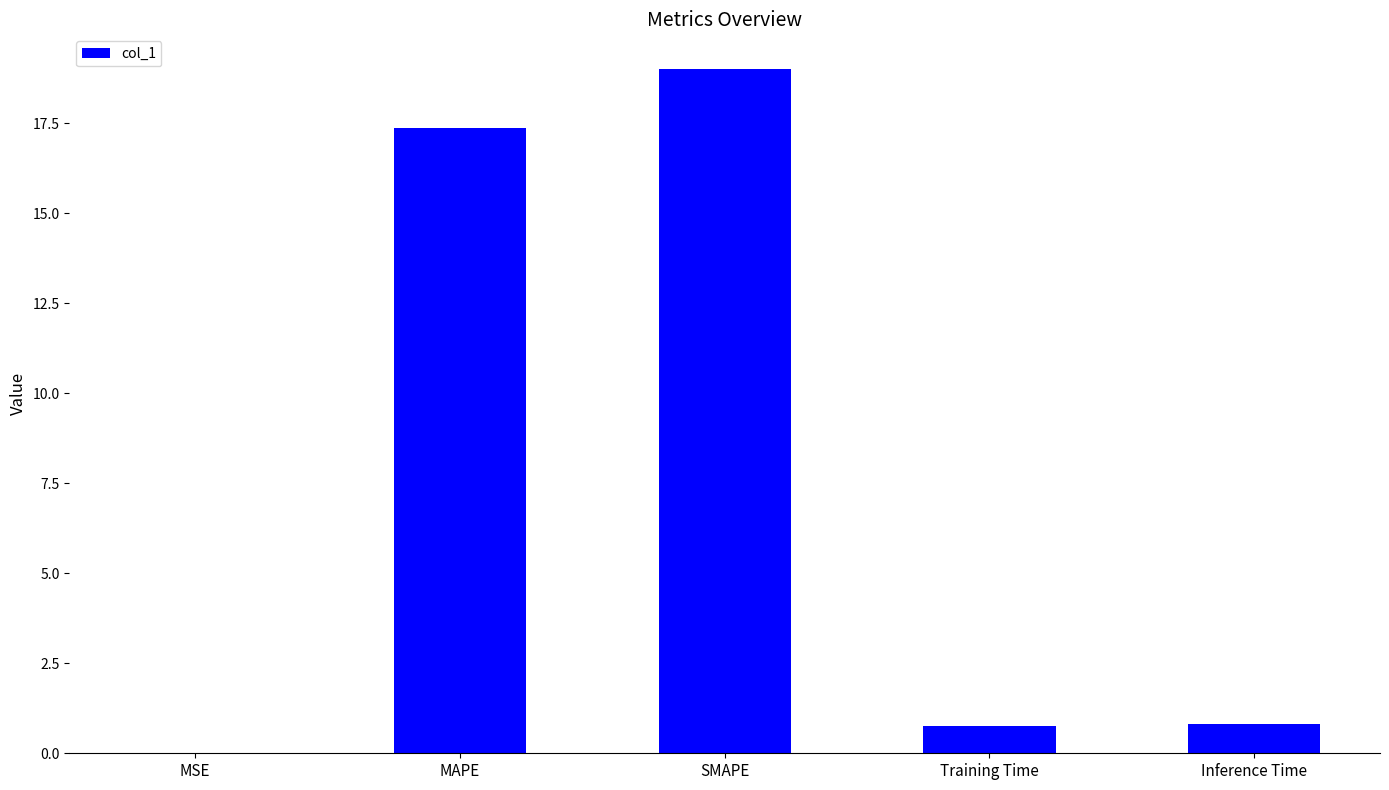

What is the change in value from Training Time to Inference Time?

+0.1